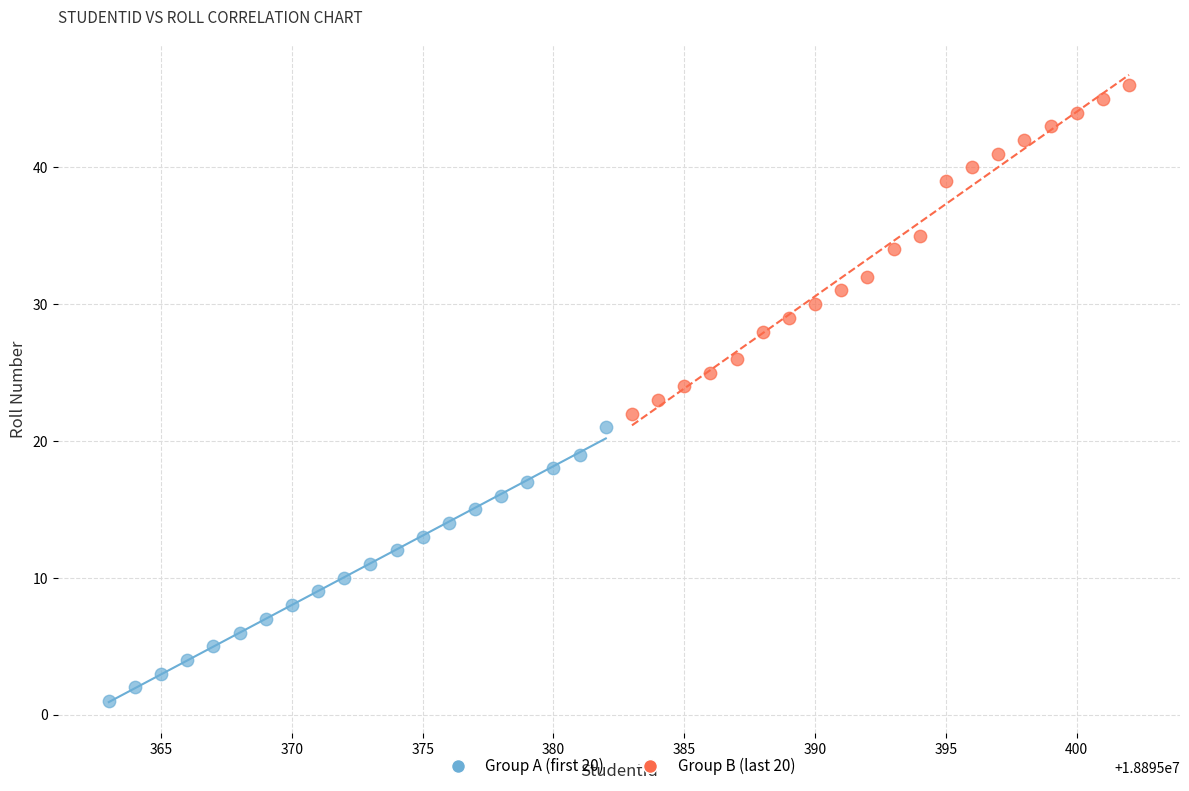

Which series has the largest Y range (max minus min)?

Group B (last 20)